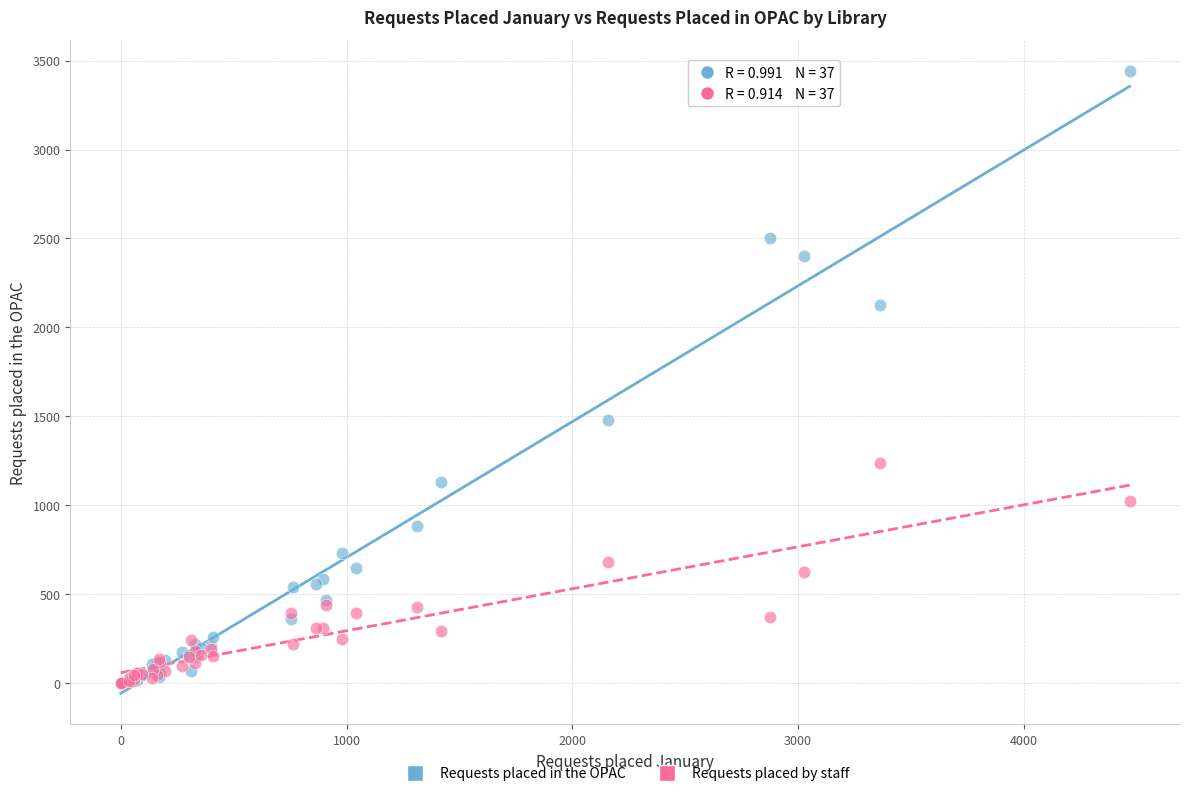

Across all series, what Y value is closest to 1721?

1480